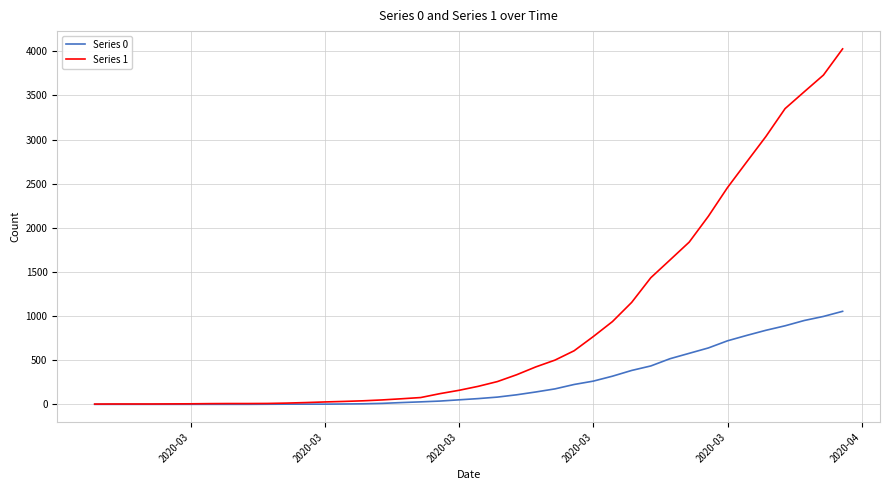

Which series has the widest spread of values?

Series 1